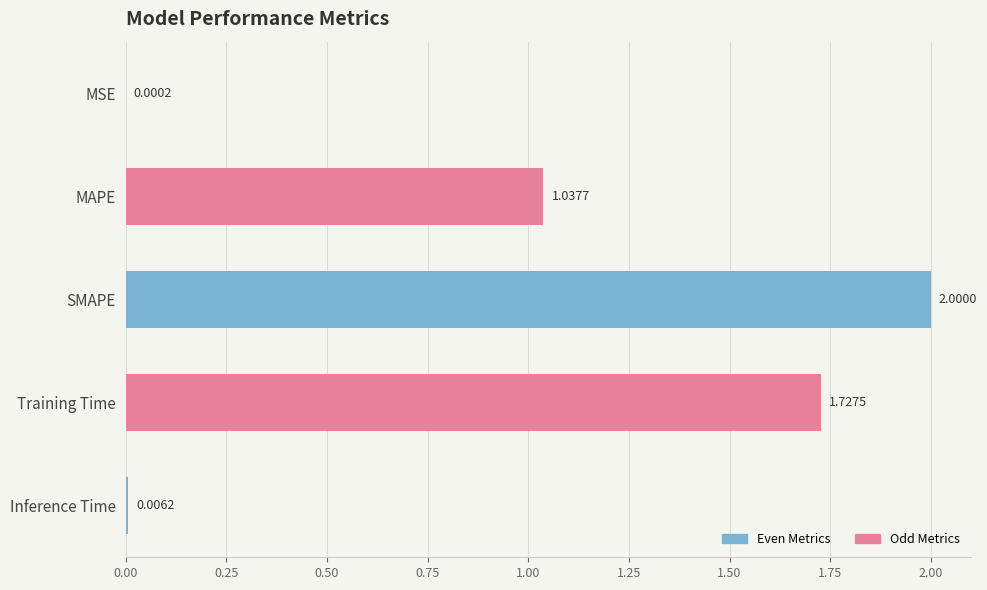

Between Inference Time and MAPE, which is larger?

MAPE